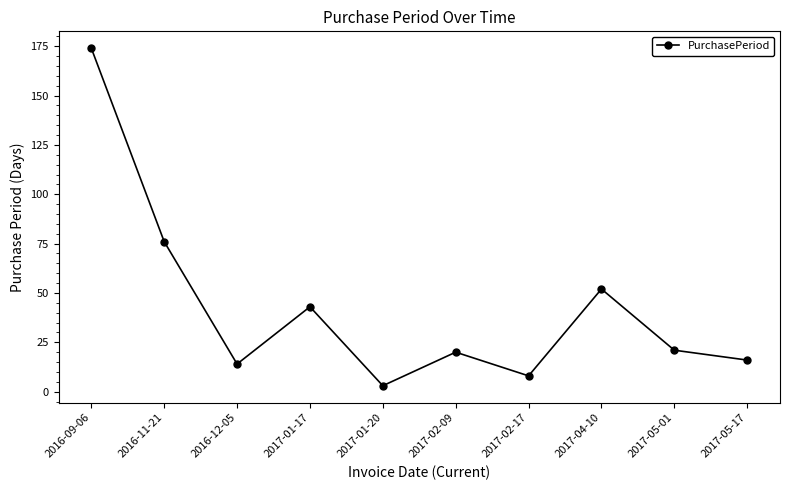

What is the value of the 7th point from the left?

8